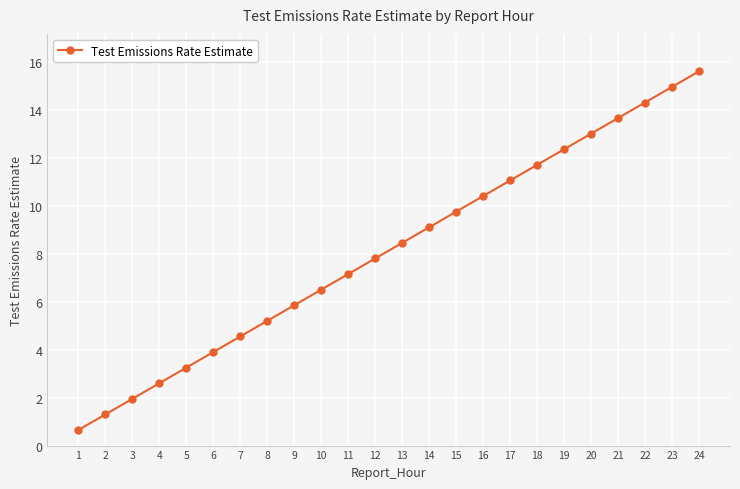

Does the chart have visible grid lines?

Yes